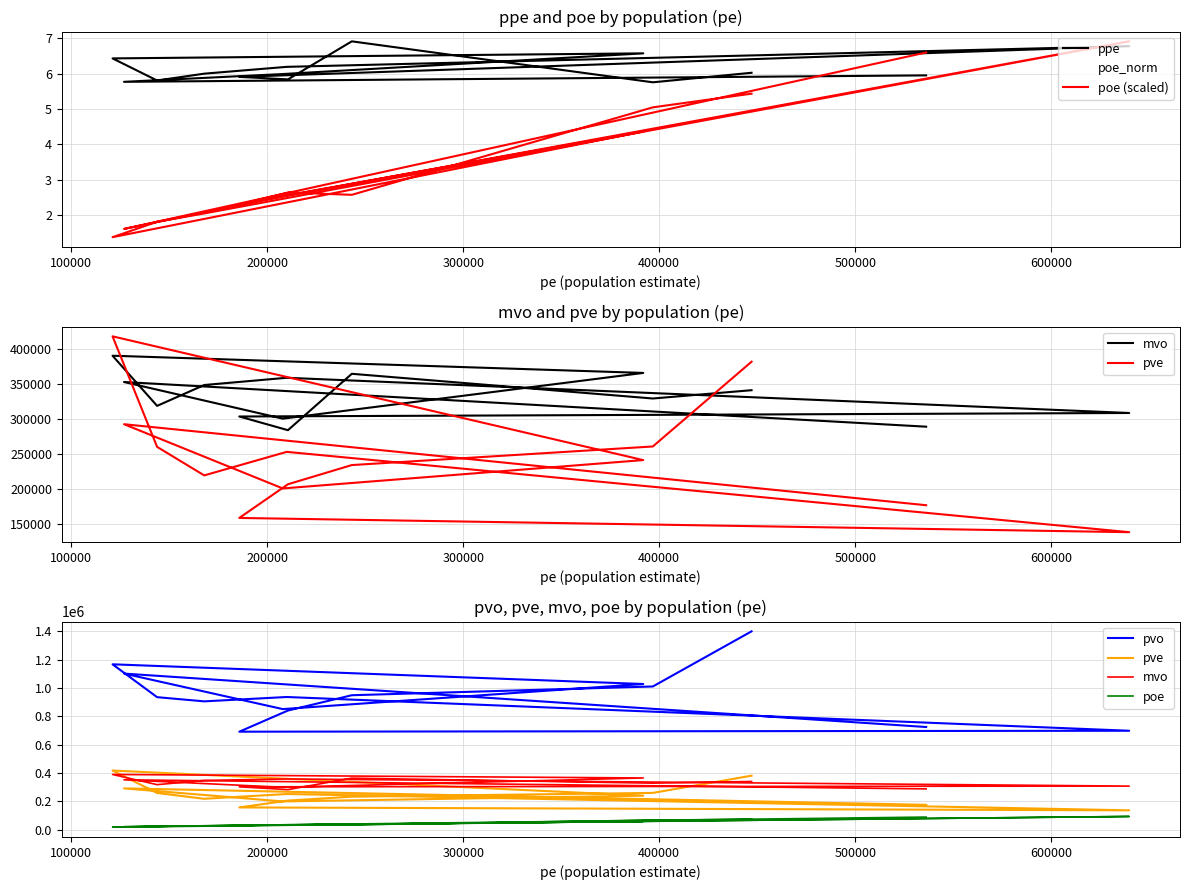

Reading left to right, extract all data points from this chart.

ppe: CZ010=6.0	CZ020=5.8	CZ031=6.9	CZ032=5.8	CZ041=5.9	CZ042=6.8	CZ051=6.2	CZ052=6.0	CZ053=5.8	CZ063=6.4	CZ064=6.6	CZ071=6.0	CZ072=5.8	CZ080=6.0
poe: CZ010=74205.0	CZ020=68929.0	CZ031=35179.0	CZ032=36075.0	CZ041=31443.0	CZ042=94391.0	CZ051=33907.0	CZ052=27985.0	CZ053=24775.0	CZ063=18837.0	CZ064=59608.0	CZ071=34723.0	CZ072=22013.0	CZ080=90088.0
mvo: CZ010=341060.0	CZ020=329183.0	CZ031=364579.0	CZ032=283797.0	CZ041=303399.0	CZ042=308432.0	CZ051=358870.0	CZ052=348498.5	CZ053=318635.0	CZ063=390470.0	CZ064=365825.0	CZ071=300293.0	CZ072=352799.0	CZ080=288796.0
pve: CZ010=381896.0	CZ020=260463.8	CZ031=233821.5	CZ032=206339.8	CZ041=158058.5	CZ042=137661.4	CZ051=252740.6	CZ052=219021.8	CZ053=259871.9	CZ063=418234.3	CZ064=240953.8	CZ071=200335.9	CZ072=292349.4	CZ080=176294.9
pvo: CZ010=1399520.5	CZ020=1010793.1	CZ031=949110.0	CZ032=841207.2	CZ041=692065.5	CZ042=698676.4	CZ051=936612.6	CZ052=905909.1	CZ053=935444.3	CZ063=1167106.5	CZ064=1028225.9	CZ071=851441.4	CZ072=1101671.7	CZ080=724995.7